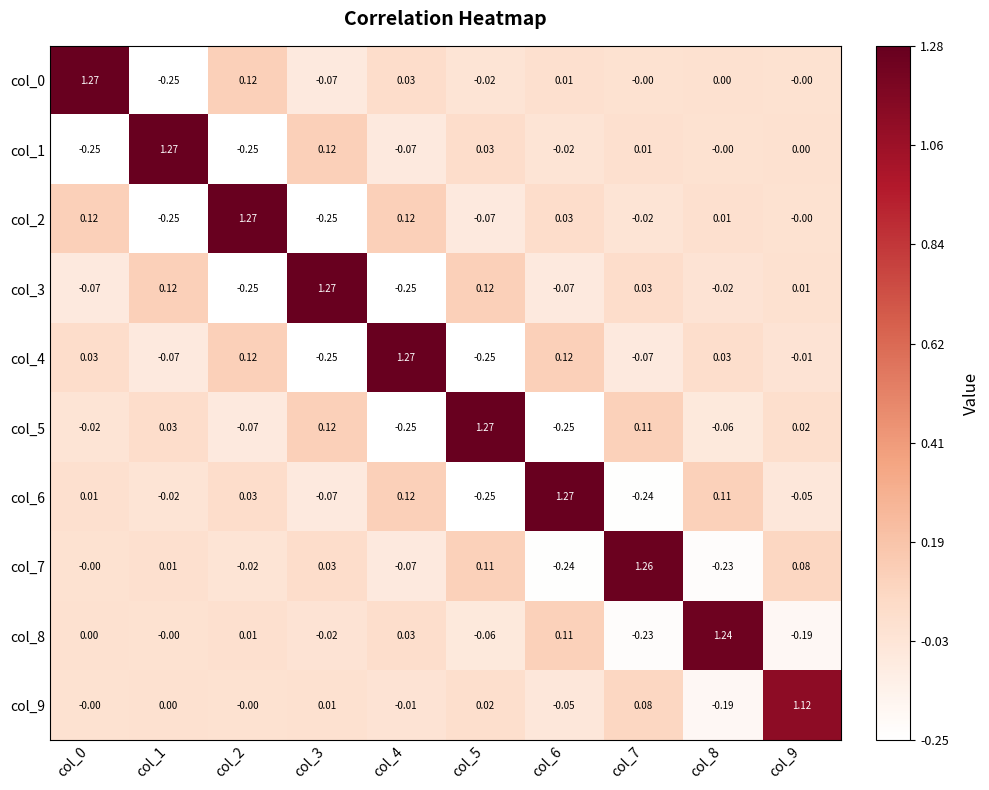

How many data points in col_2 are less than 0?

4